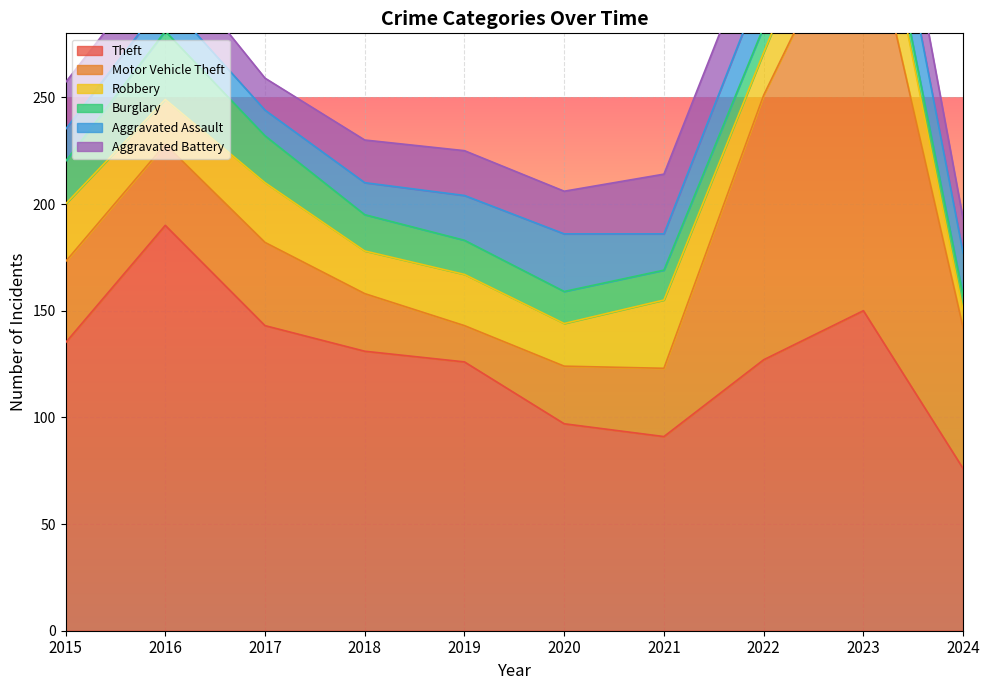

What is the average value of the Theft series?

127